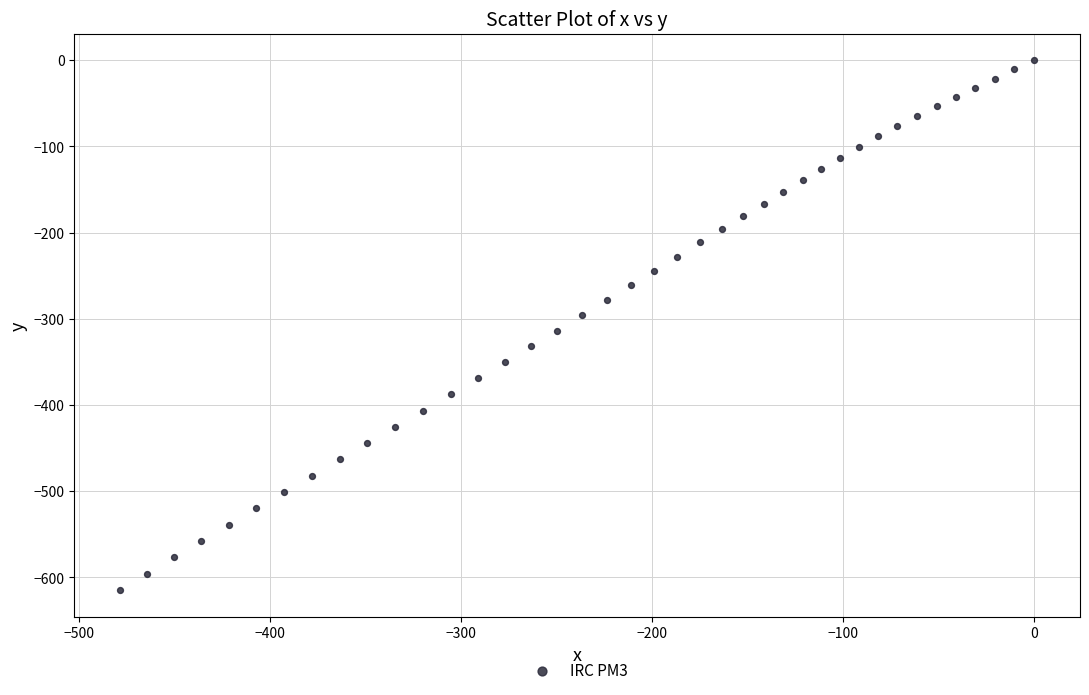

What is the range of X values (max minus min)?

478.5